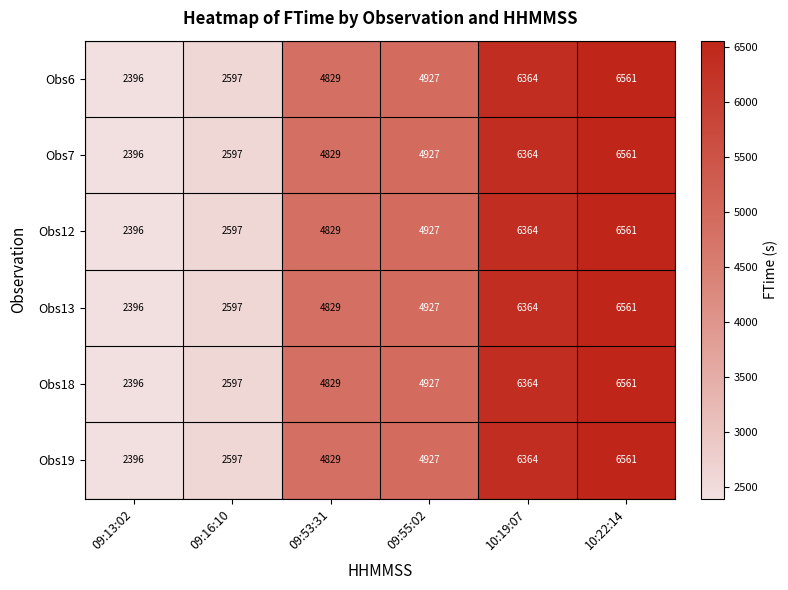

What is the sum of the Obs7 values at 09:16:10 and 10:19:07?

8961